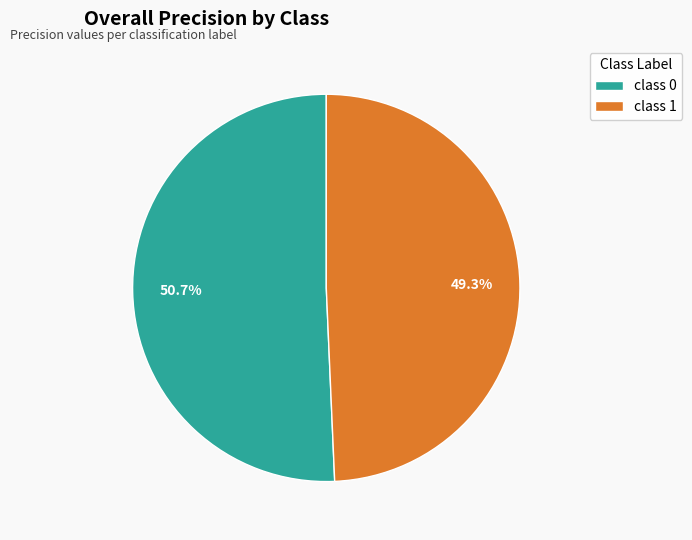

Rank the categories by value from highest to lowest.

class 0, class 1